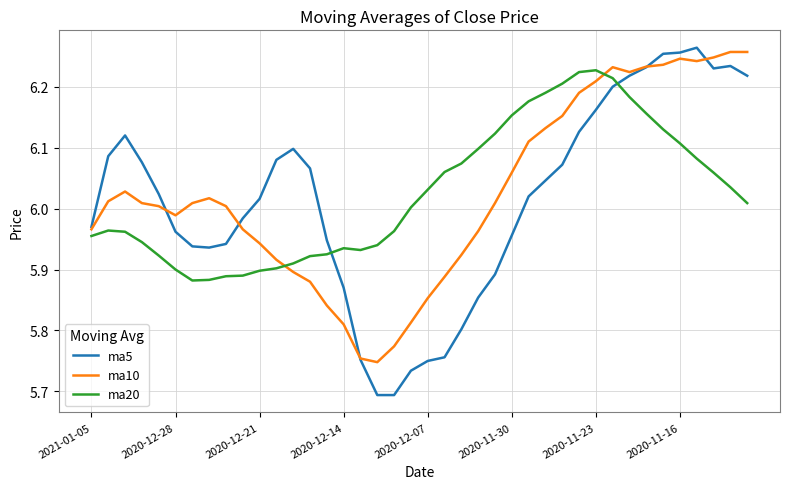

Which series has the largest range (max minus min)?

ma5